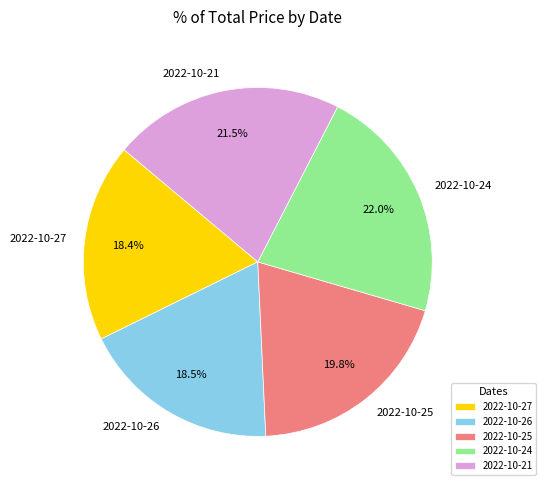

True or false: 2022-10-27 accounts for 9% of the total.

False